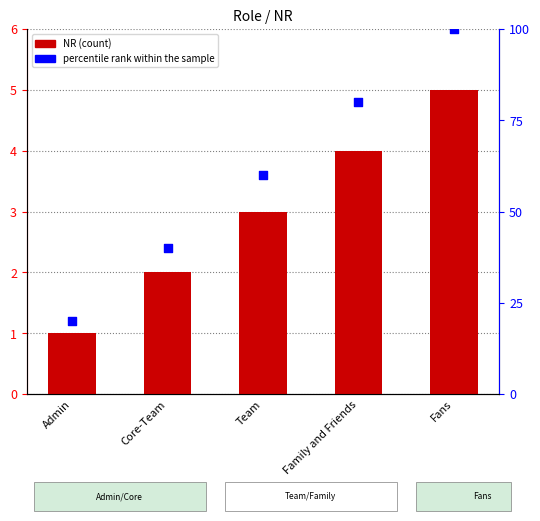

Is the value of NR at Admin greater than the value of percentile rank within the sample at Core-Team?

No